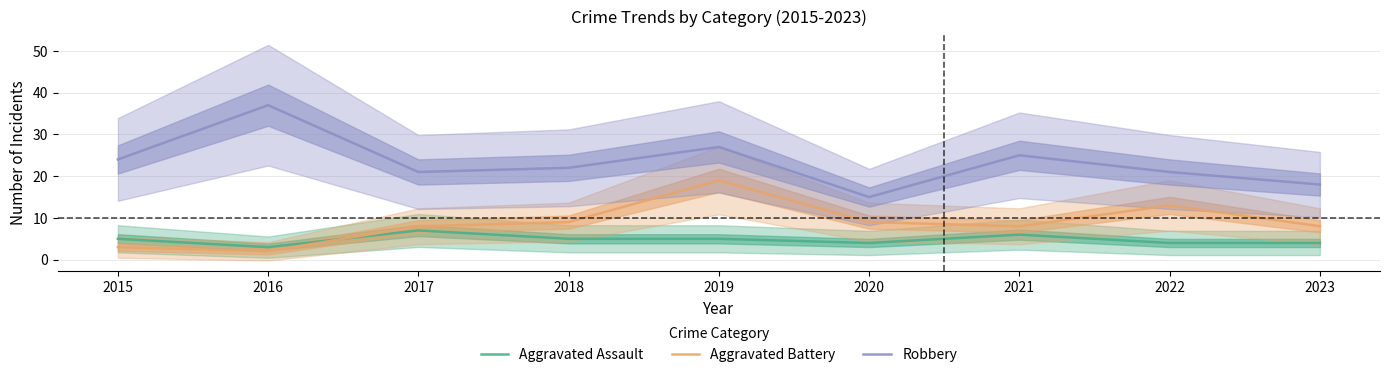

Which has a higher value, 2023 or 2015?

2015